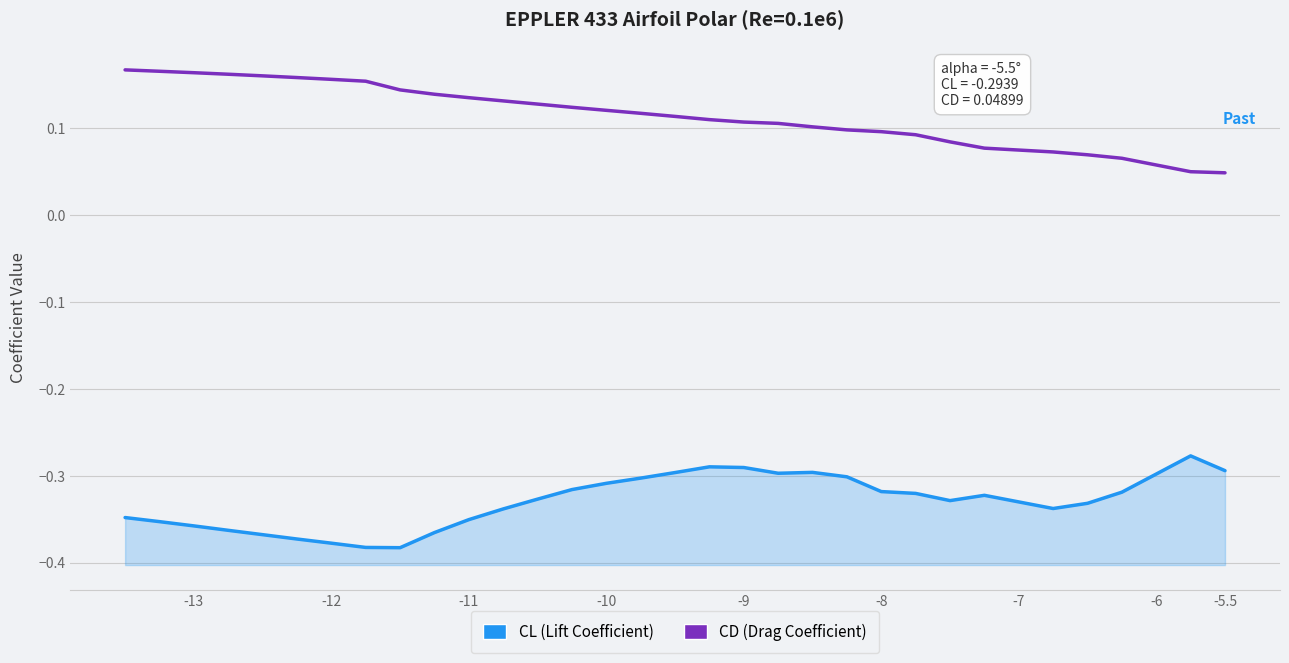

True or false: CD has more than 1 points higher than both neighbors.

False